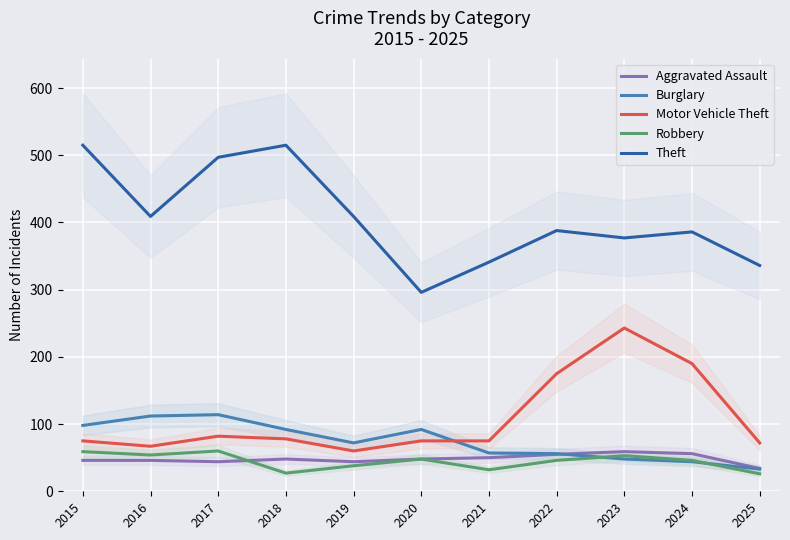

Where is the first local maximum for Burglary?

2017